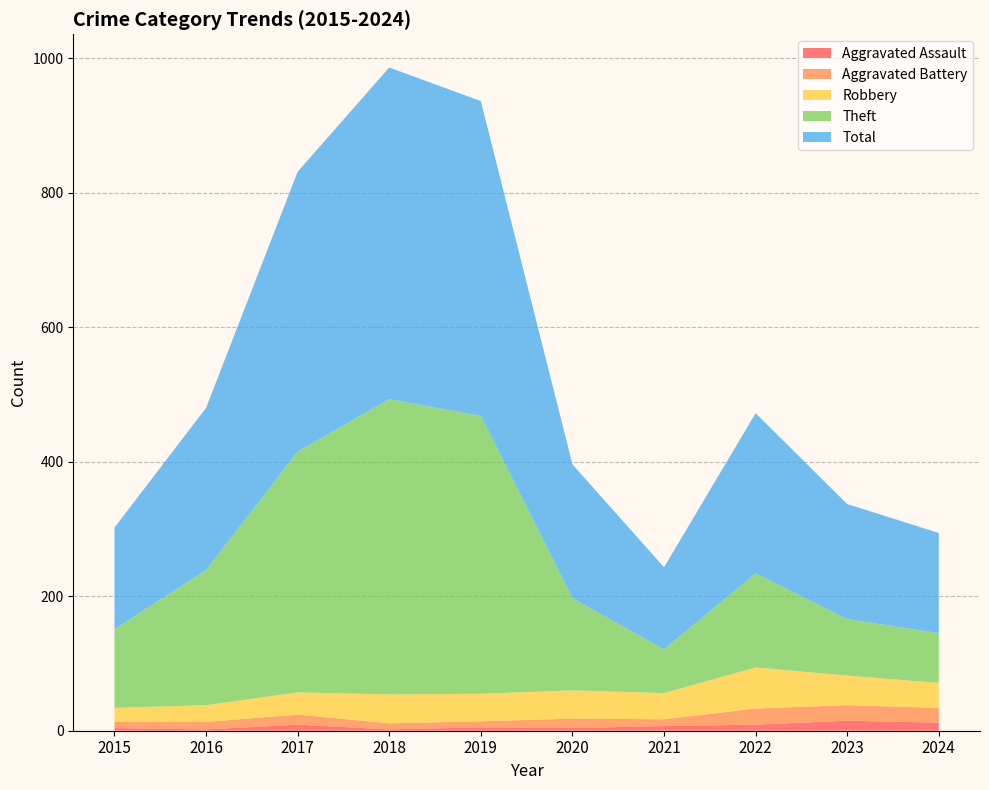

Reading right to left, list all the values displayed in this chart.

Aggravated Assault: 12	15	9	7	4	5	2	9	2	4
Aggravated Battery: 22	23	24	10	14	9	9	15	11	9
Robbery: 37	44	61	39	42	41	43	33	25	21
Theft: 74	84	140	65	137	413	439	358	201	117
Total: 149	171	238	122	199	468	493	416	241	151